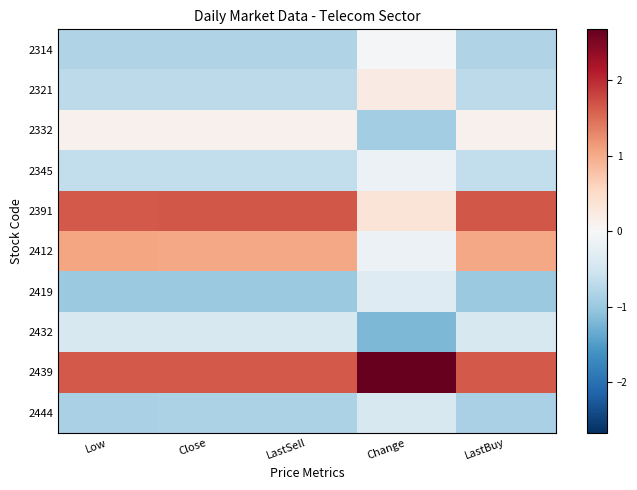

What is the maximum value shown in the chart?

2.7